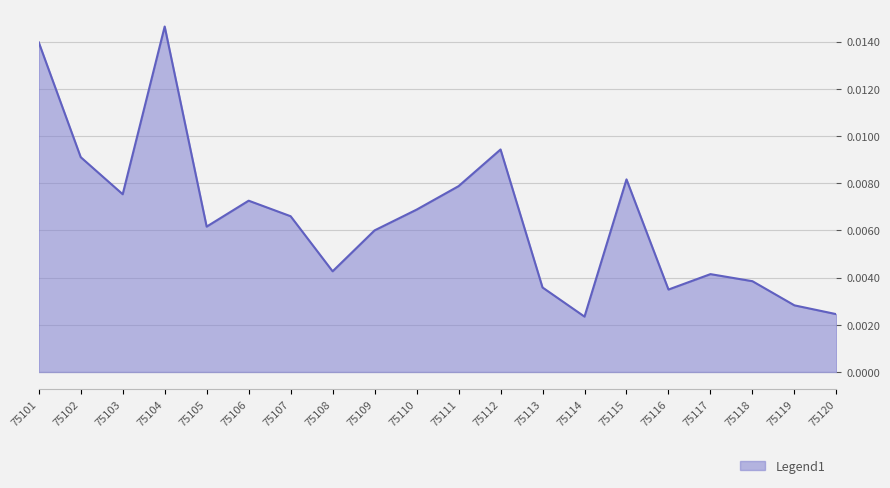

Which has a higher value, 75112 or 75114?

75112